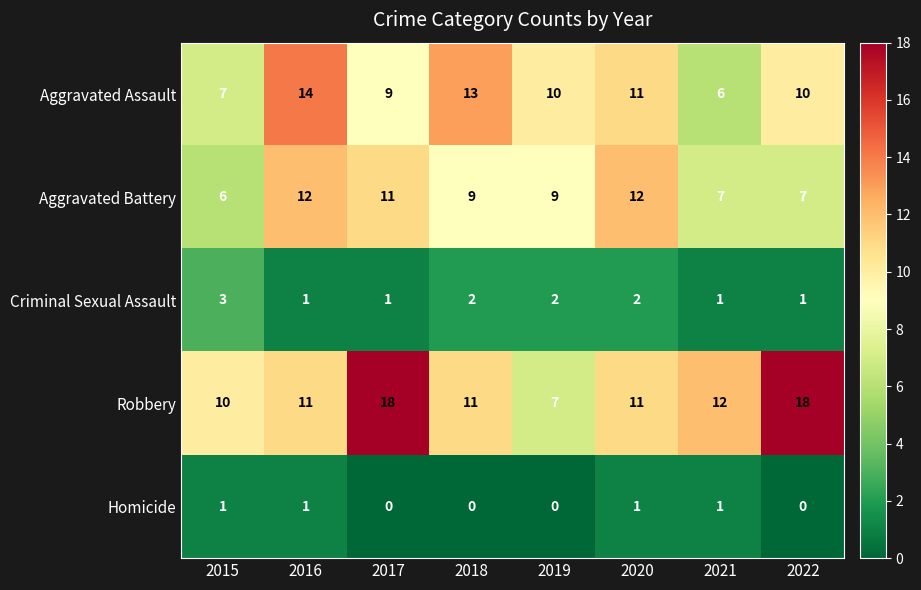

What is the average value of the Aggravated Battery series?

9